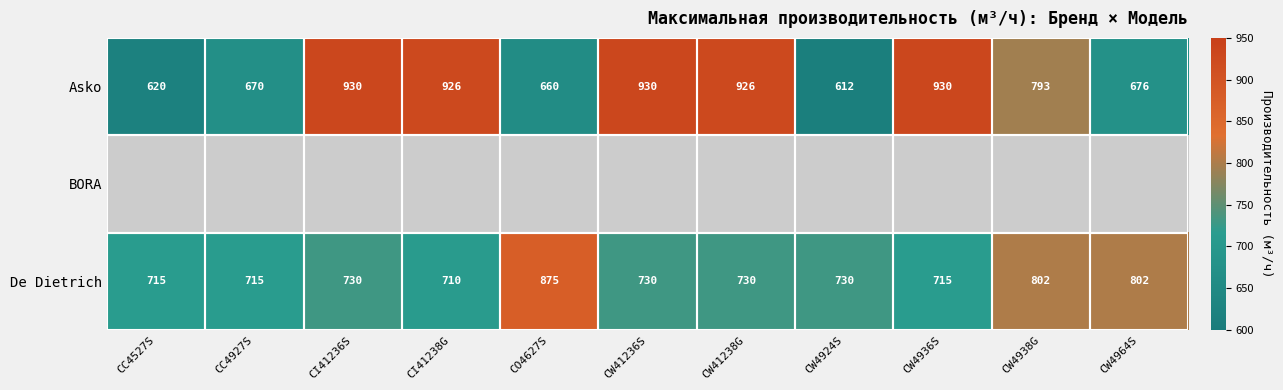

At which label is Asko closest to 771?

CW4938G